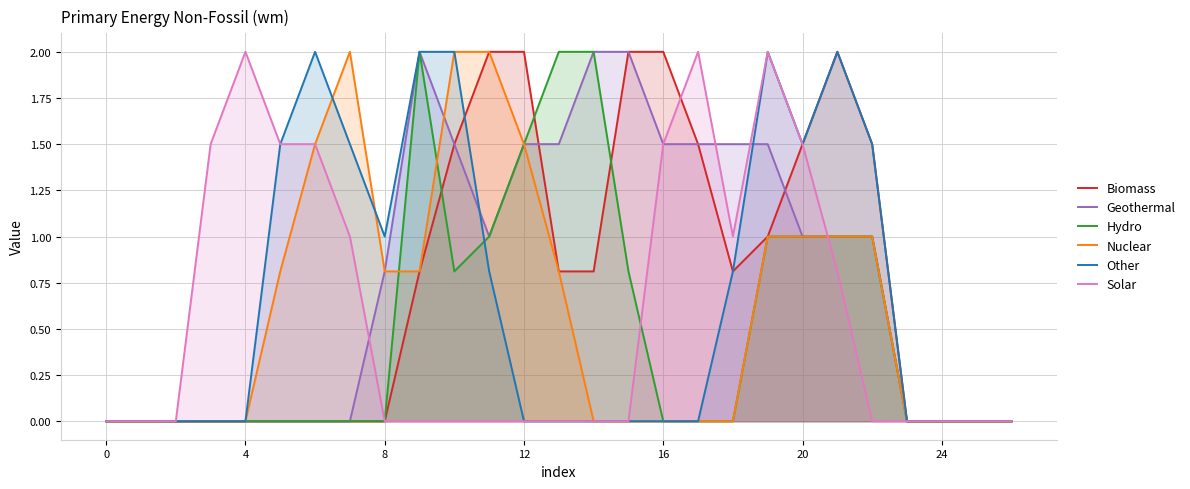

At 10, list the series in order from largest to smallest.

Nuclear, Other, Biomass, Geothermal, Hydro, Solar